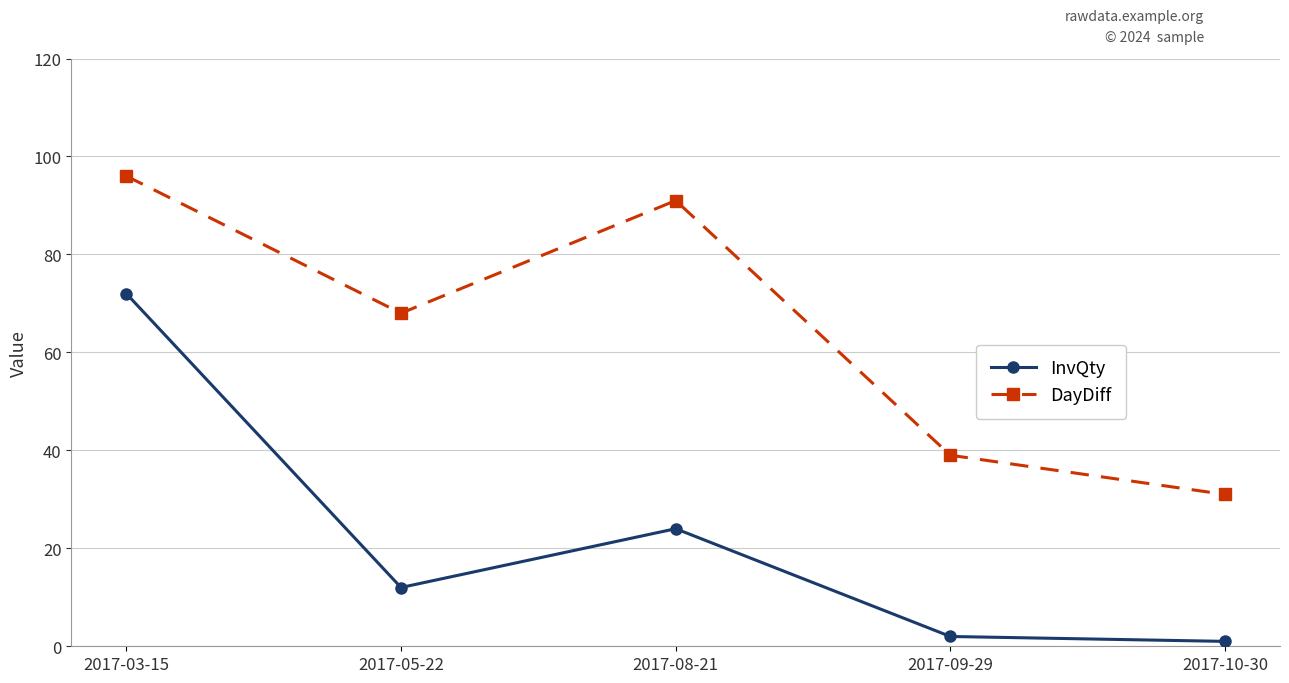

What is the total value across all series at 2017-05-22?

80